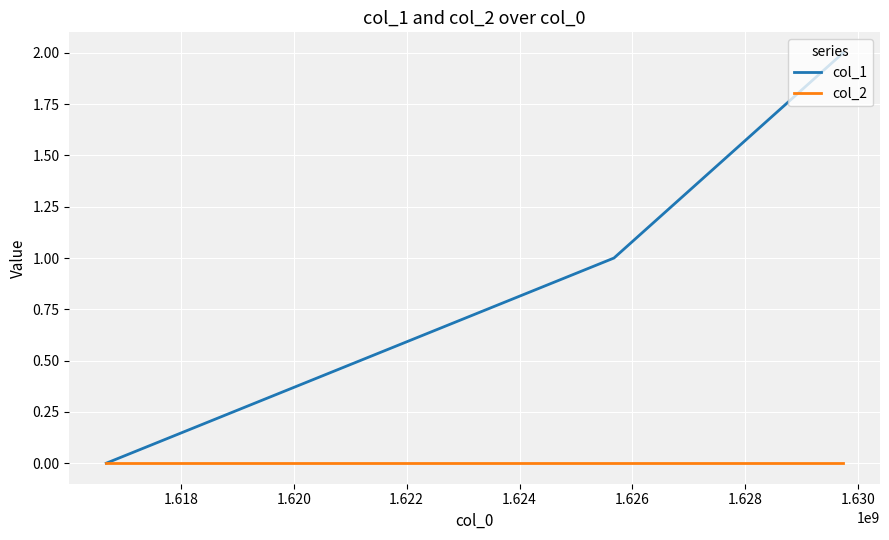

What are all the series names shown in the legend?

col_1, col_2